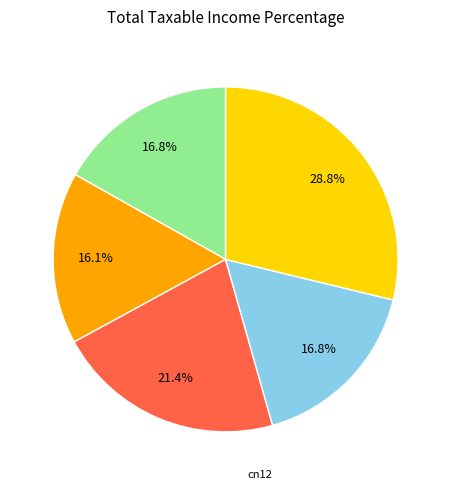

Is there any slice that represents more than half of the pie?

No